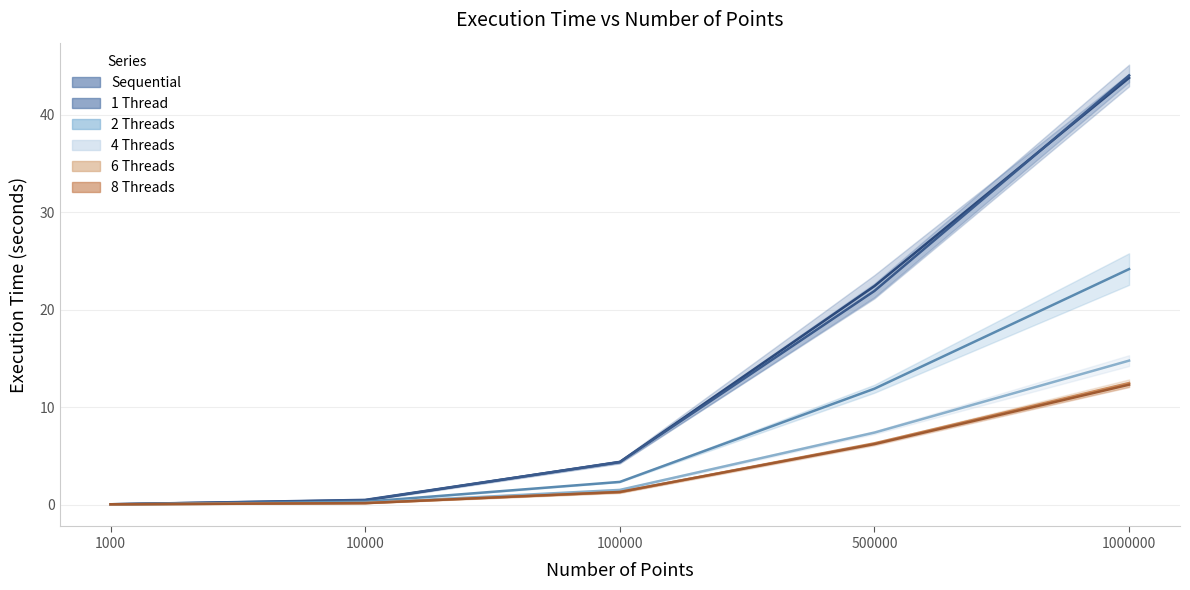

Between 1000 and 500000, which series saw the biggest shift?

Sequential